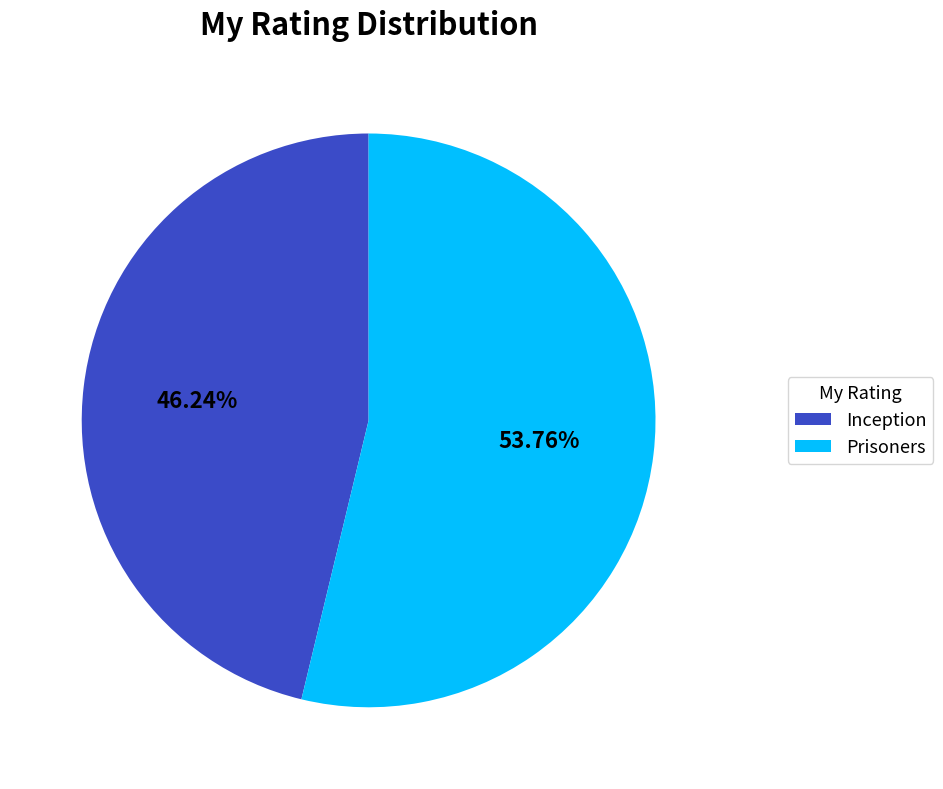

What is the largest slice in the pie chart?

Prisoners